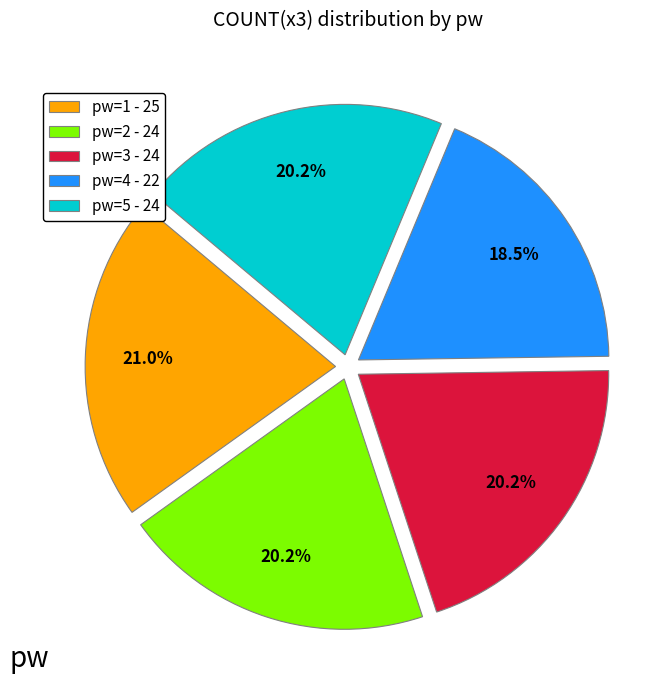

To the nearest percent, what is the average slice percentage?

20%